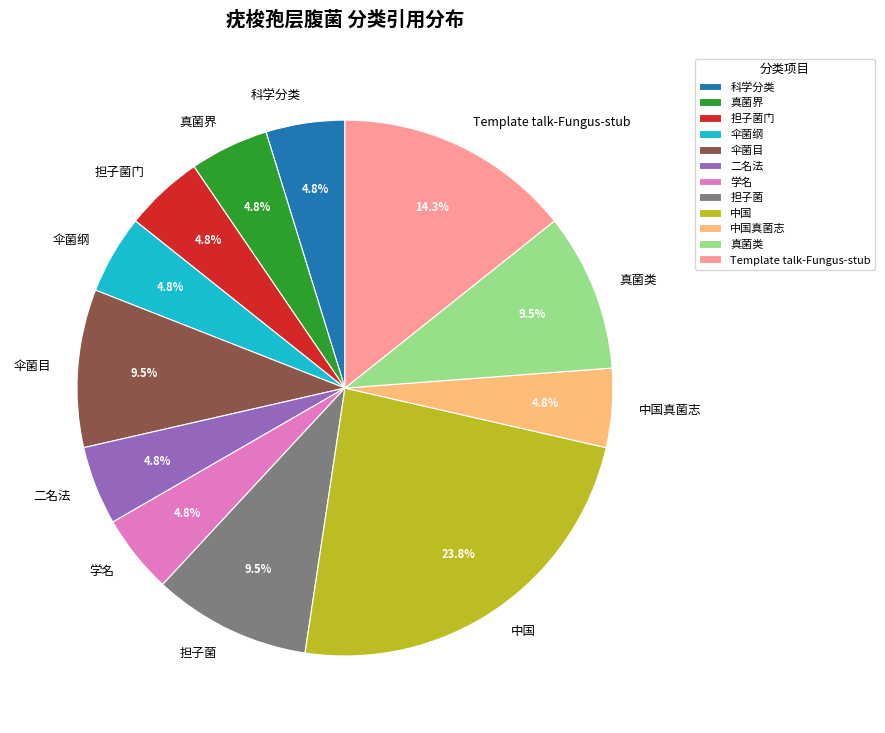

Which category has the biggest portion of the pie?

中国